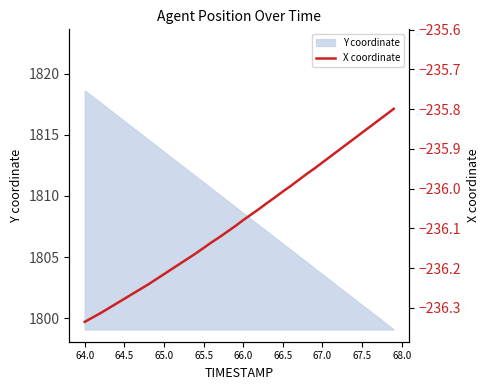

What is the maximum value shown in the chart?

-235.8